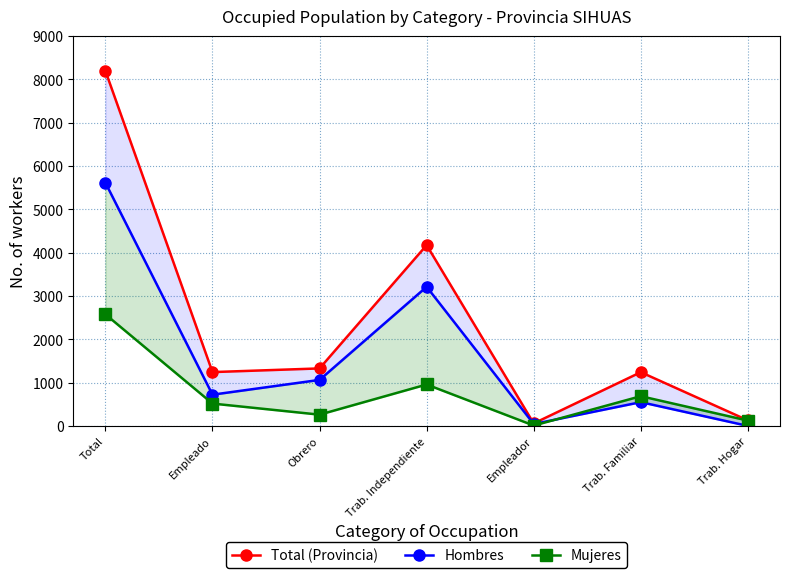

What is the label of the 3rd point from the right?

Empleador